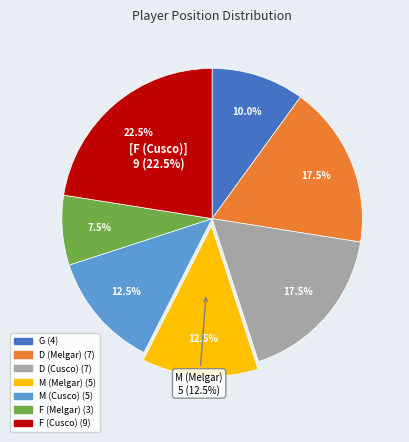

Do D (Cusco) and G together represent more than half of the pie?

No